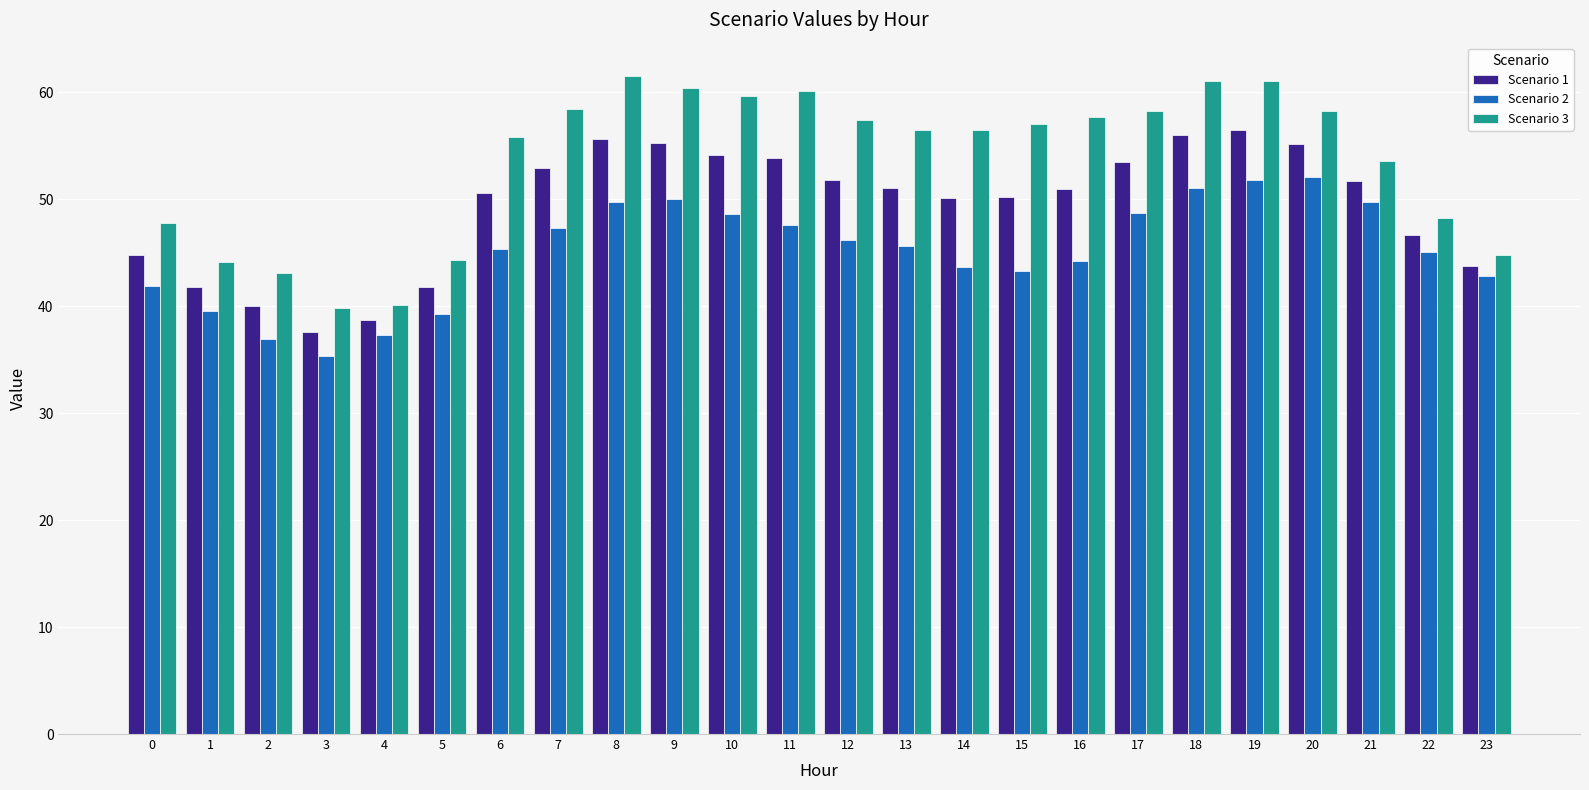

What is the minimum value for Scenario 1?

37.5